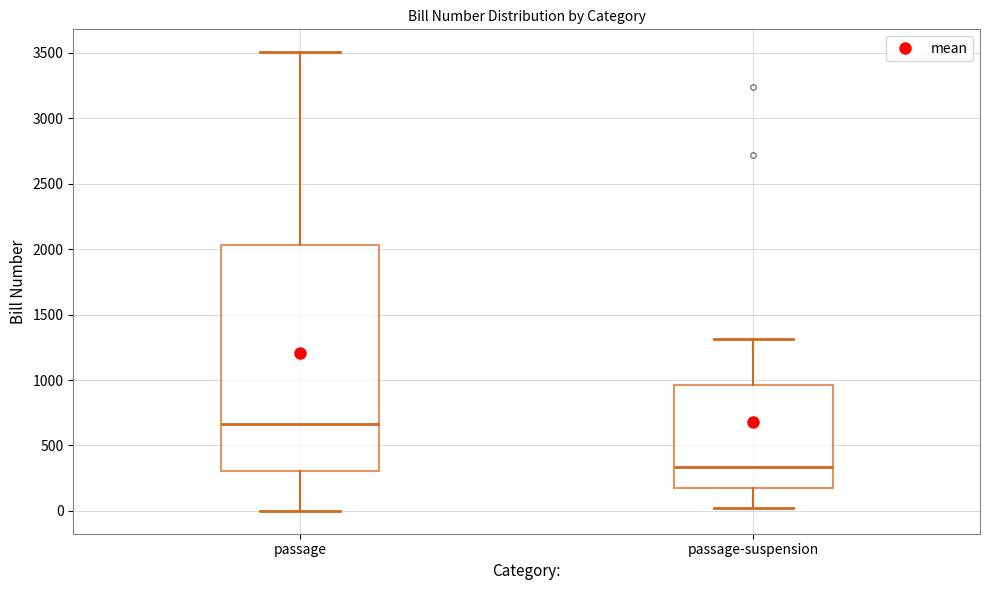

Which box has the lowest median line?

passage-suspension